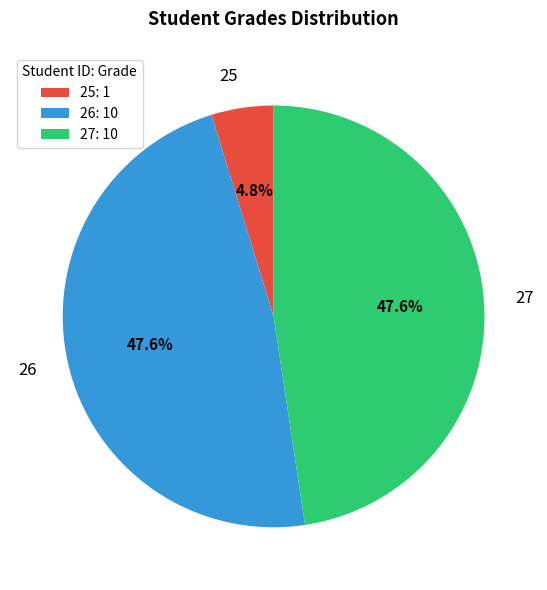

To the nearest percent, what is the difference between the largest and smallest slice percentages?

43%